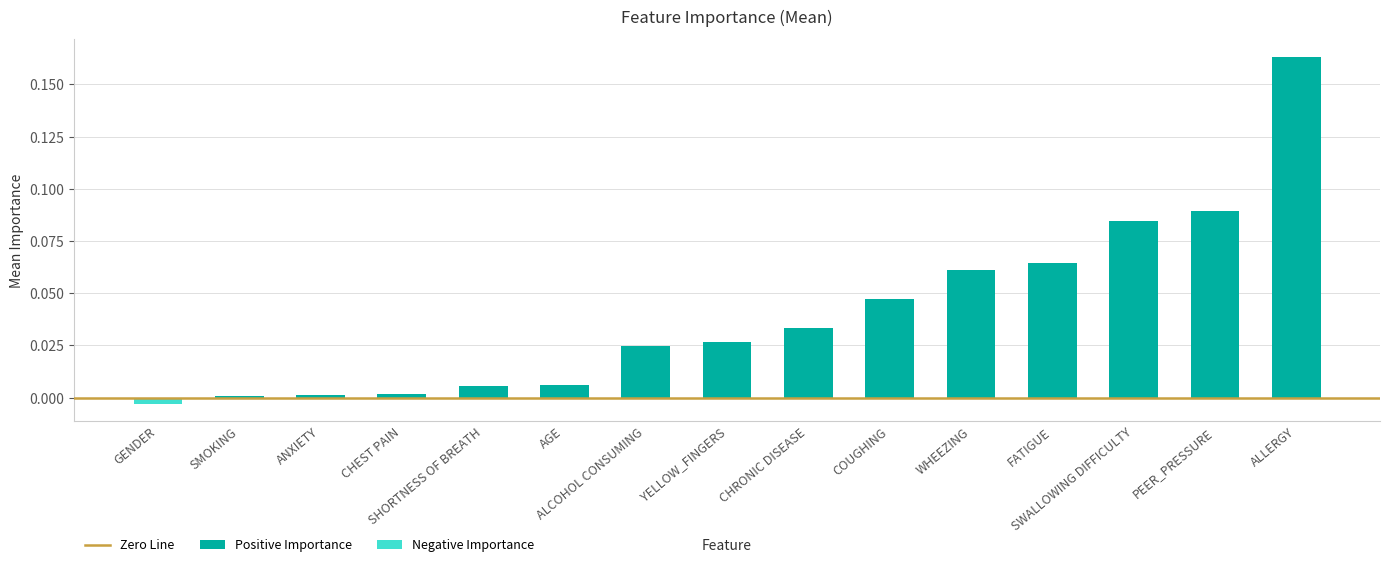

What is the label of the 5th bar from the left?

SHORTNESS OF BREATH